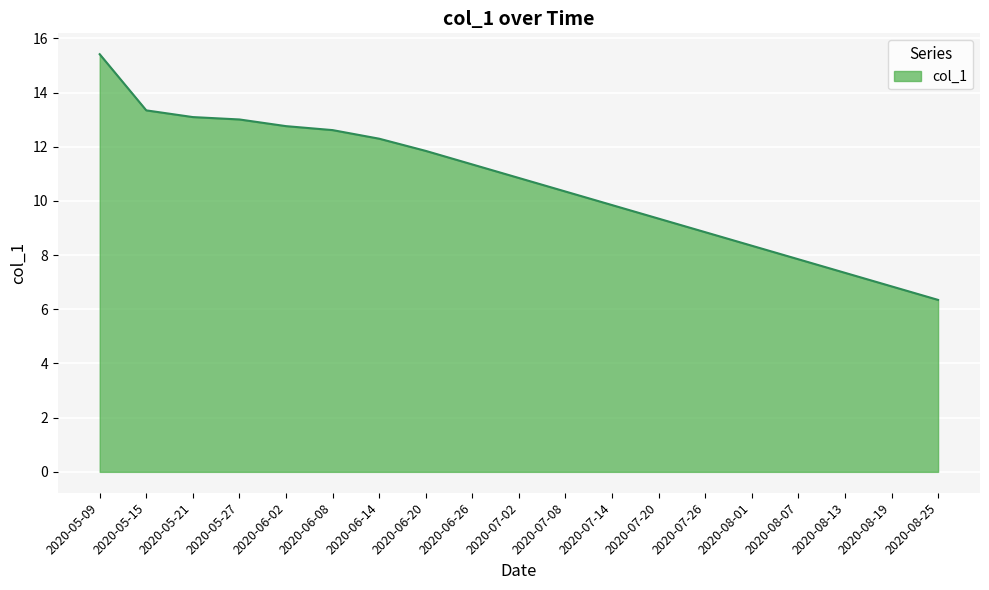

What position from the right is 2020-05-09?

19